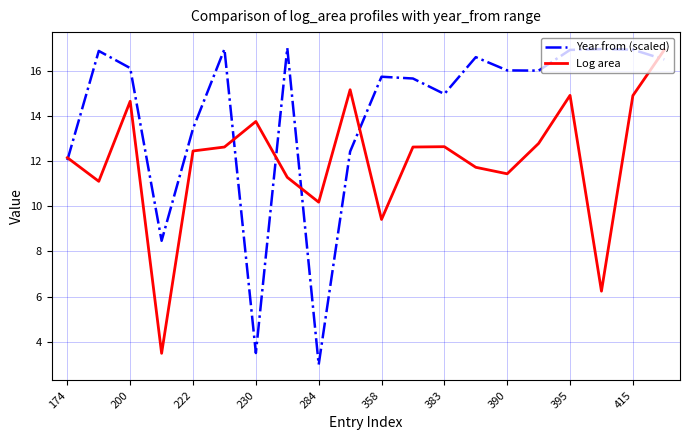

Does the chart have visible grid lines?

Yes